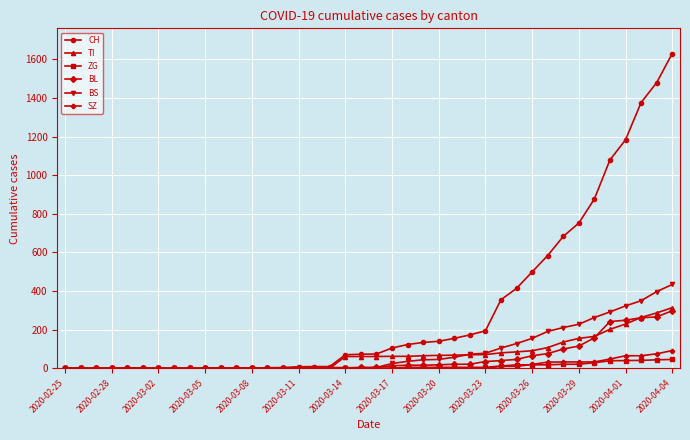

Which series has the largest total across all categories?

CH